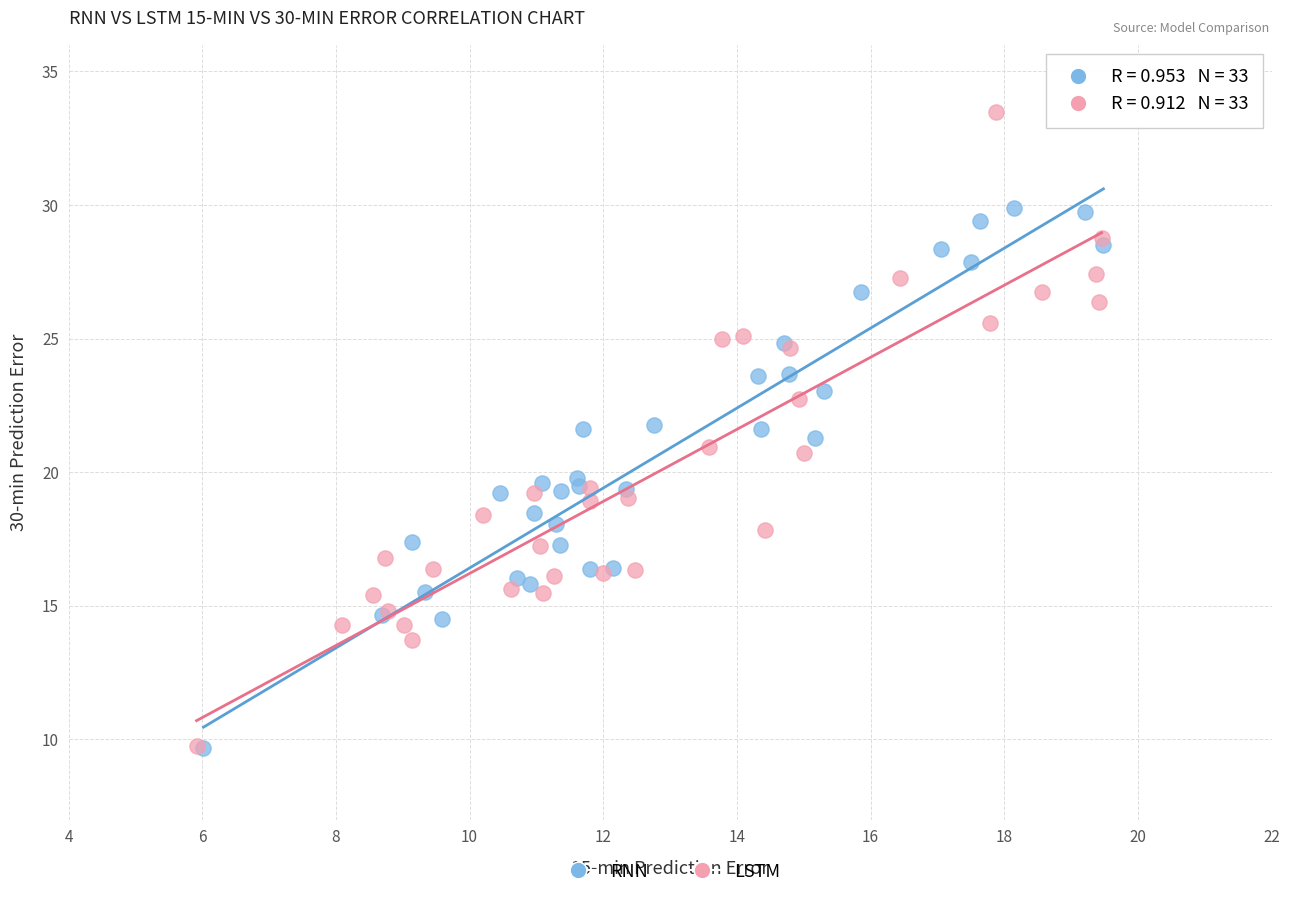

Which series contains the highest Y value?

LSTM